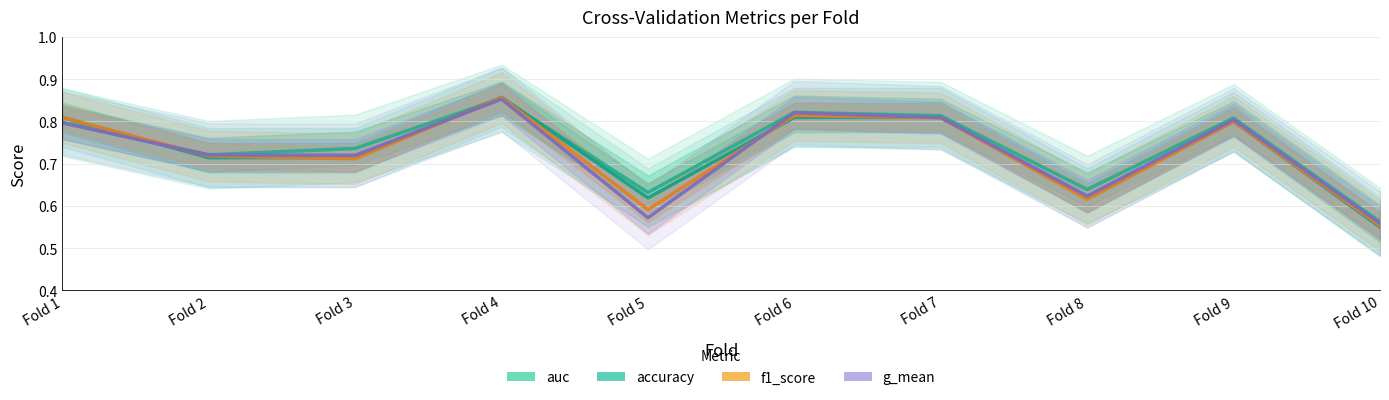

Where do g_mean and accuracy first cross each other?

Fold 1 and Fold 2